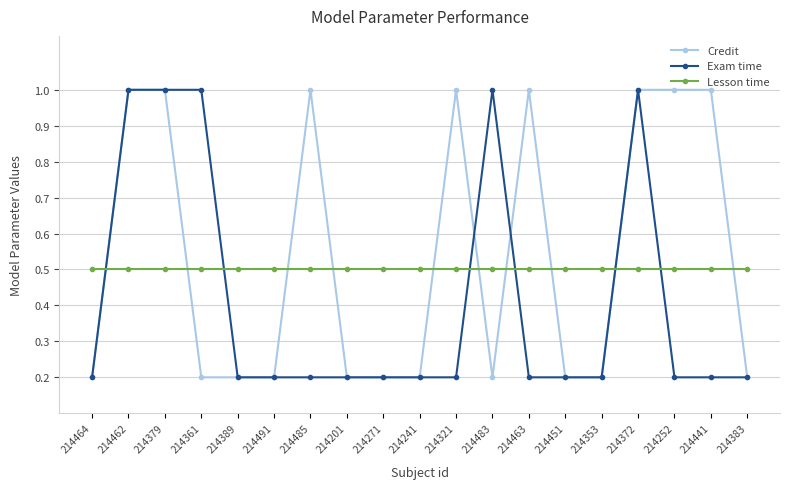

What is the label of the 8th point from the left?

214201